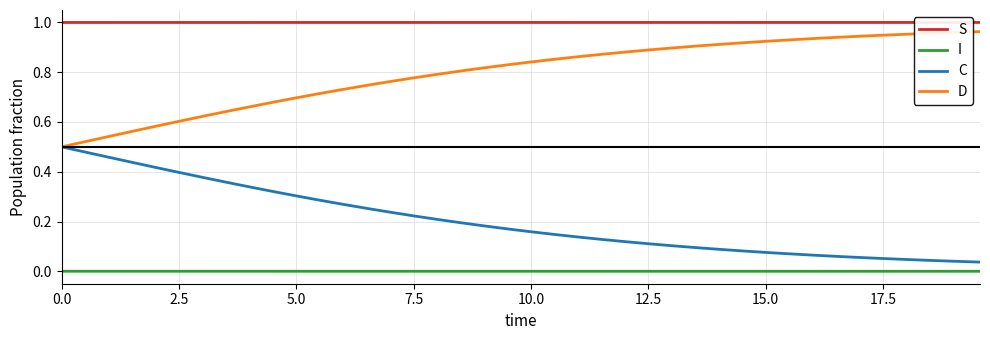

True or false: I and S intersect in this chart.

False